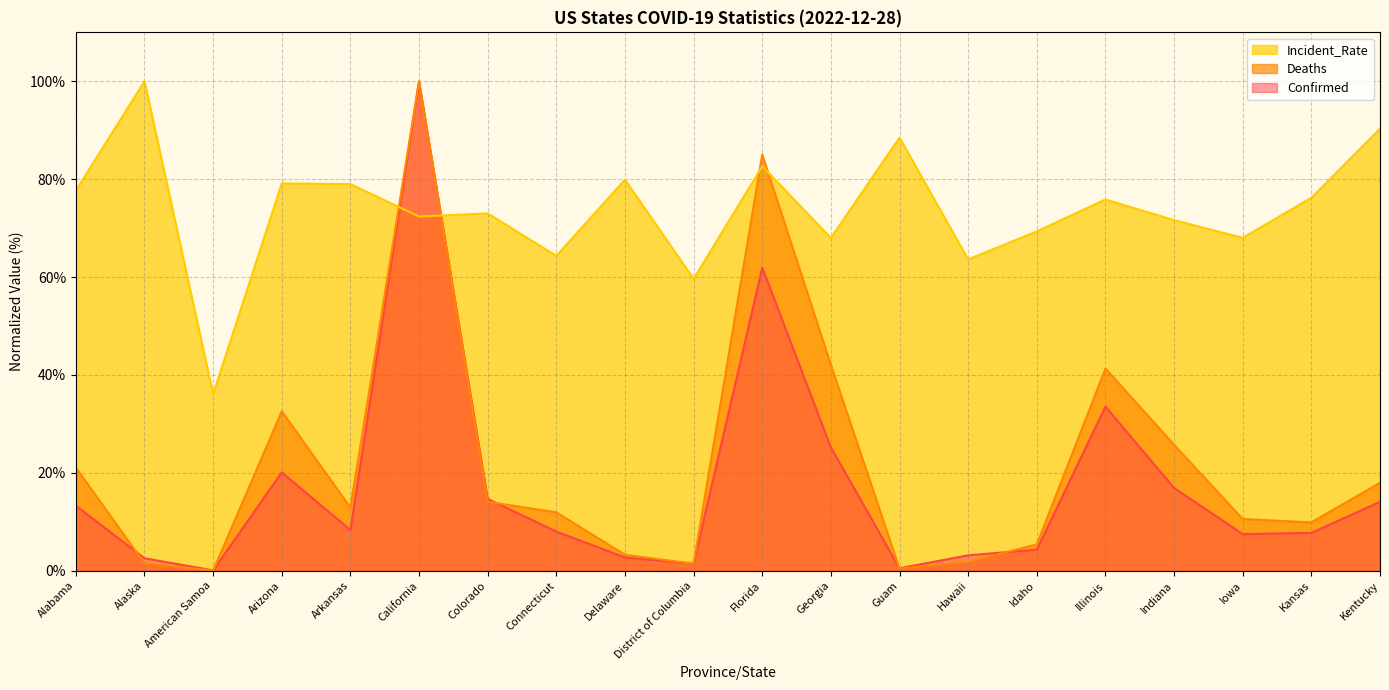

True or false: Incident_Rate has more than 0 interior local peaks.

True